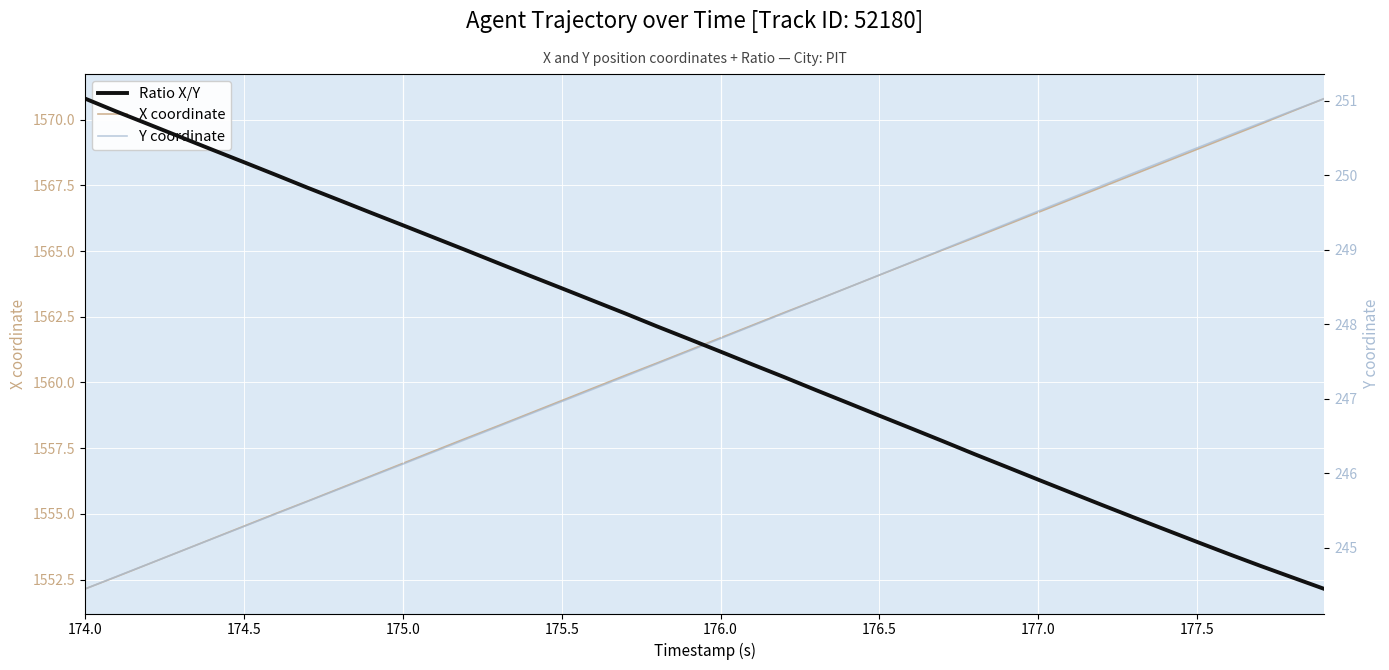

At which label does Ratio X/Y reach its peak?

174.0